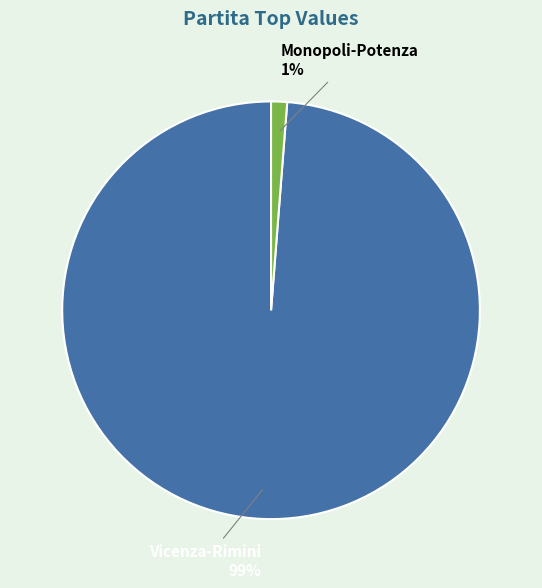

To the nearest percent, what is the difference between the largest and smallest slice percentages?

98%